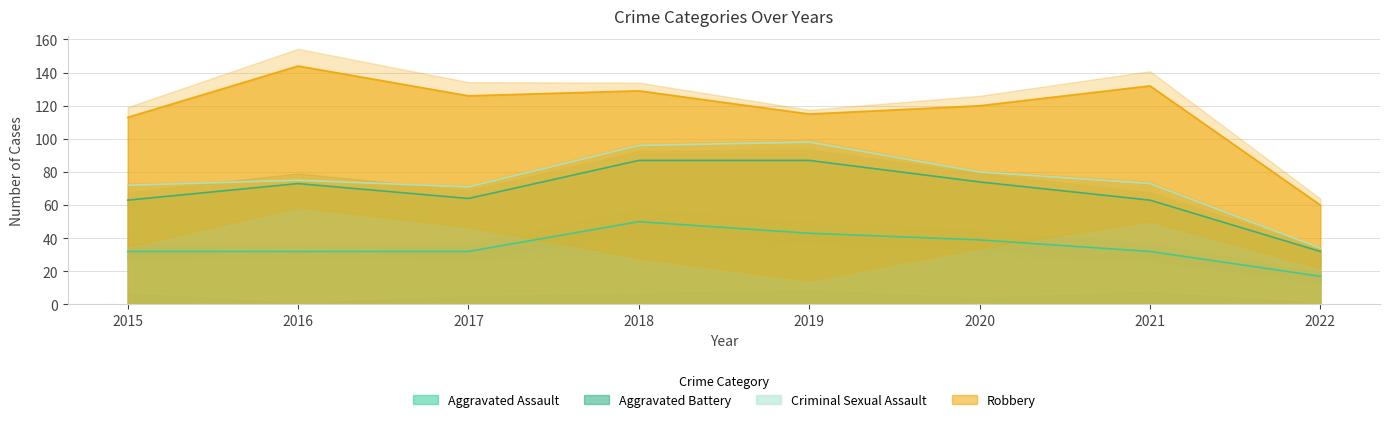

At which category does Robbery reach its first local peak?

2016